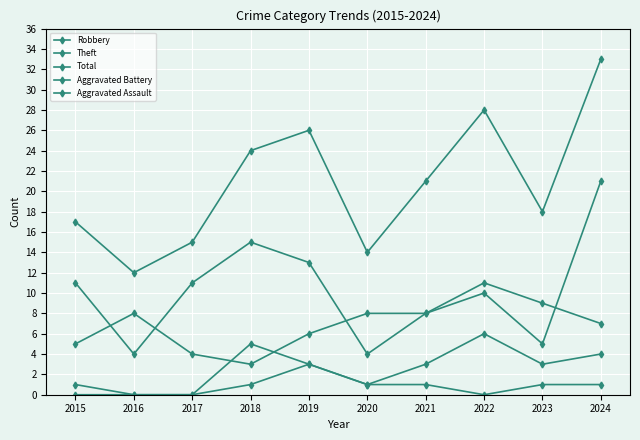

Reading right to left, what are all the values shown in this chart?

Robbery: 2024=21	2023=5	2022=10	2021=8	2020=8	2019=6	2018=3	2017=4	2016=8	2015=5
Theft: 2024=7	2023=9	2022=11	2021=8	2020=4	2019=13	2018=15	2017=11	2016=4	2015=11
Total: 2024=33	2023=18	2022=28	2021=21	2020=14	2019=26	2018=24	2017=15	2016=12	2015=17
Aggravated Battery: 2024=4	2023=3	2022=6	2021=3	2020=1	2019=3	2018=5	2017=0	2016=0	2015=1
Aggravated Assault: 2024=1	2023=1	2022=0	2021=1	2020=1	2019=3	2018=1	2017=0	2016=0	2015=0